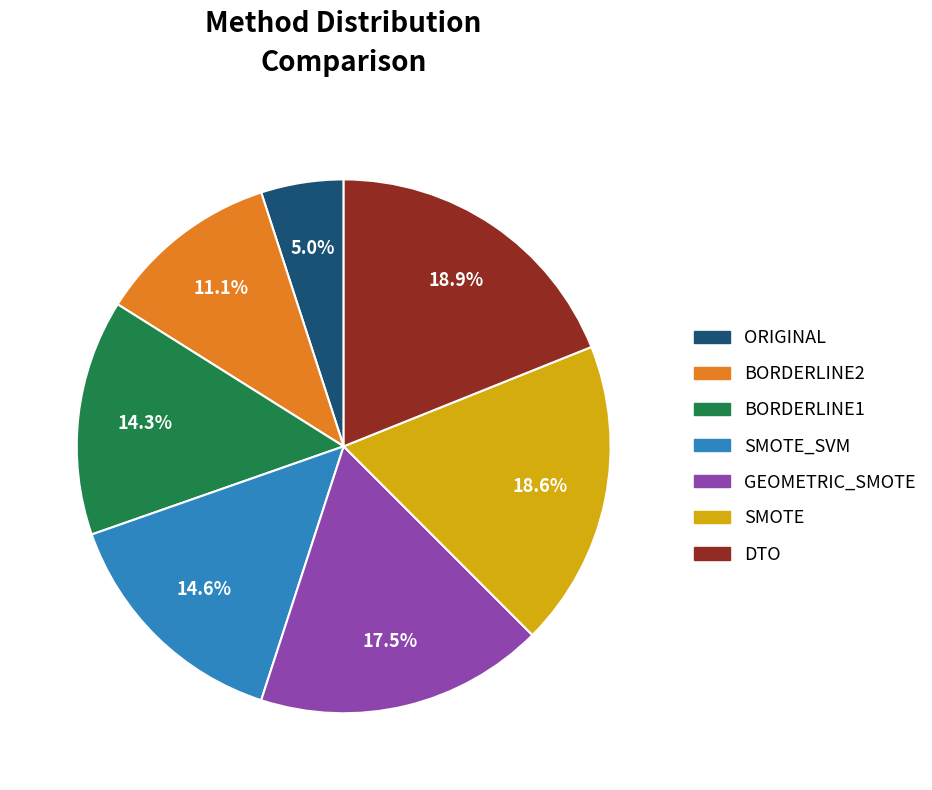

Which category has the smallest portion of the pie?

ORIGINAL